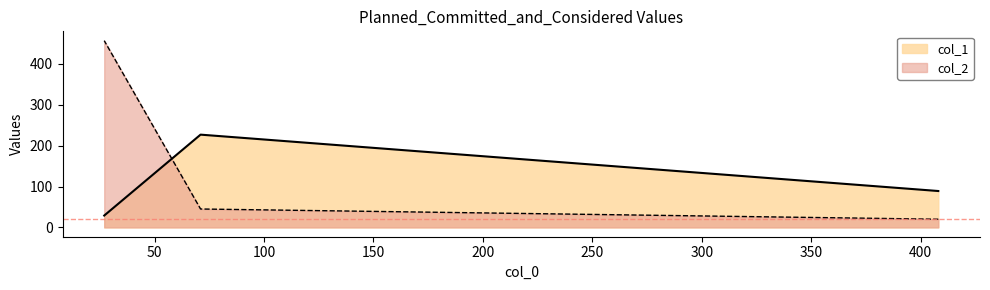

Rank the categories by col_2 value from highest to lowest.

27, 71, 408